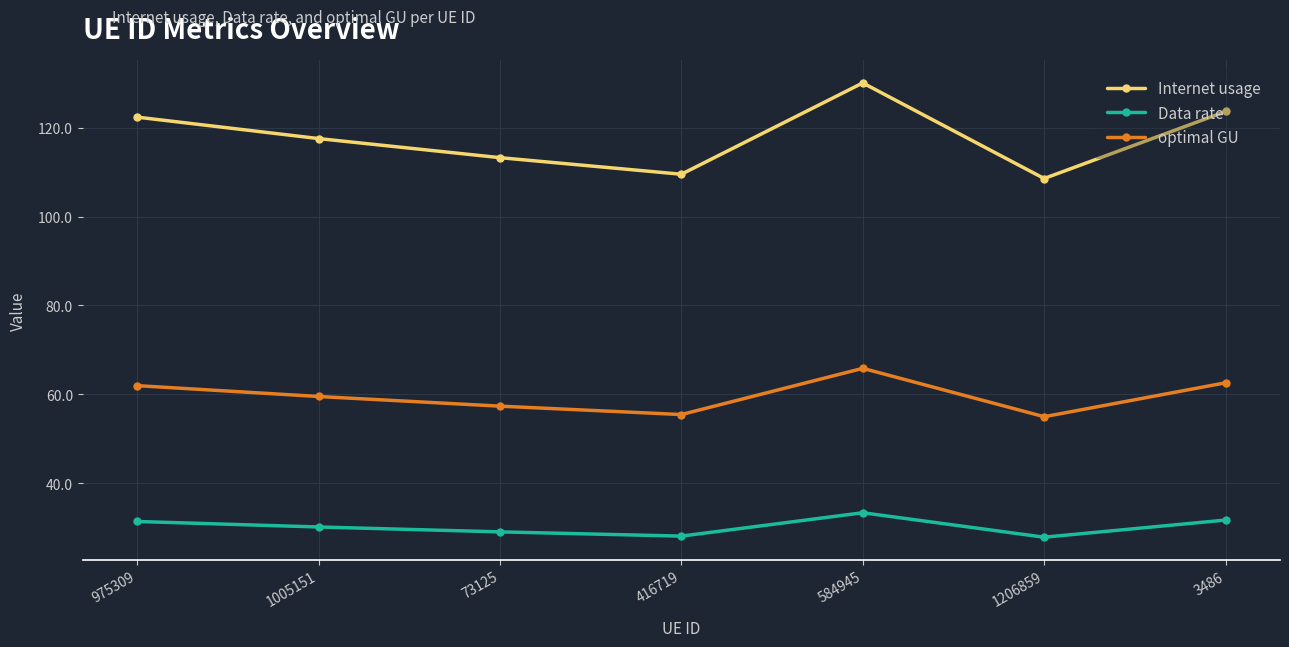

What is the difference between the maximum and minimum values in the optimal GU series?

10.9